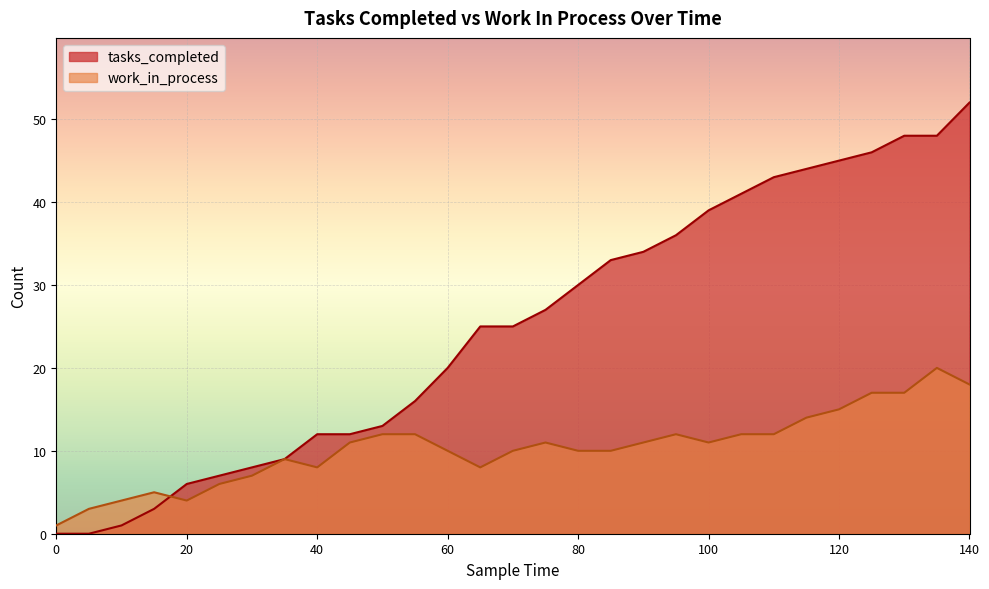

How many intersections are there between work_in_process and tasks_completed?

1